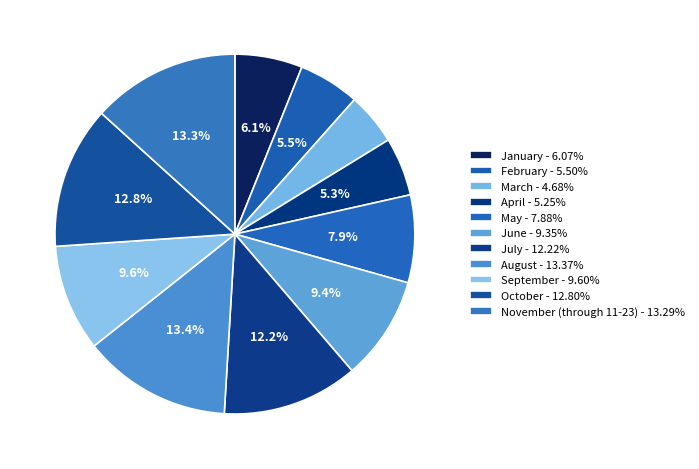

Which category has the biggest portion of the pie?

August